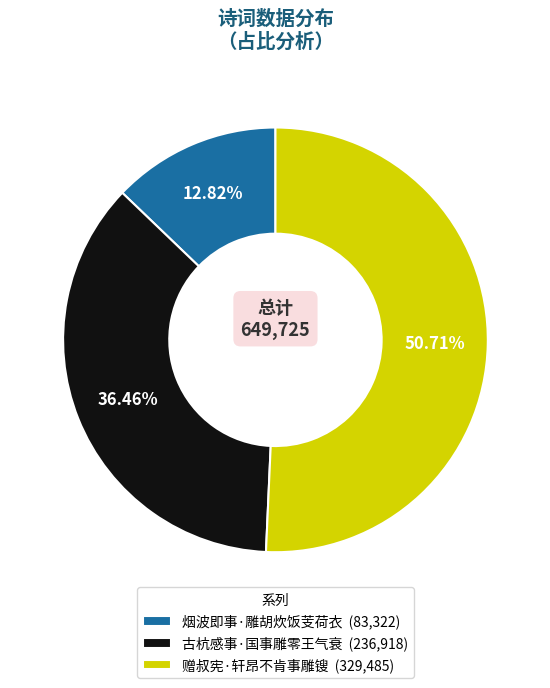

Which slice represents more than half of the pie?

赠叔宪·轩昂不肯事雕锼